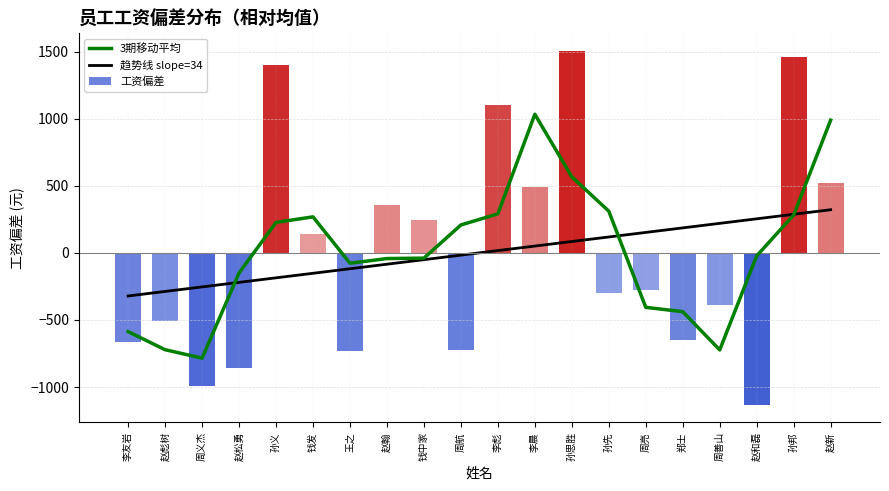

What is the spread (max minus min) of values at 赵和磊?

1385.7